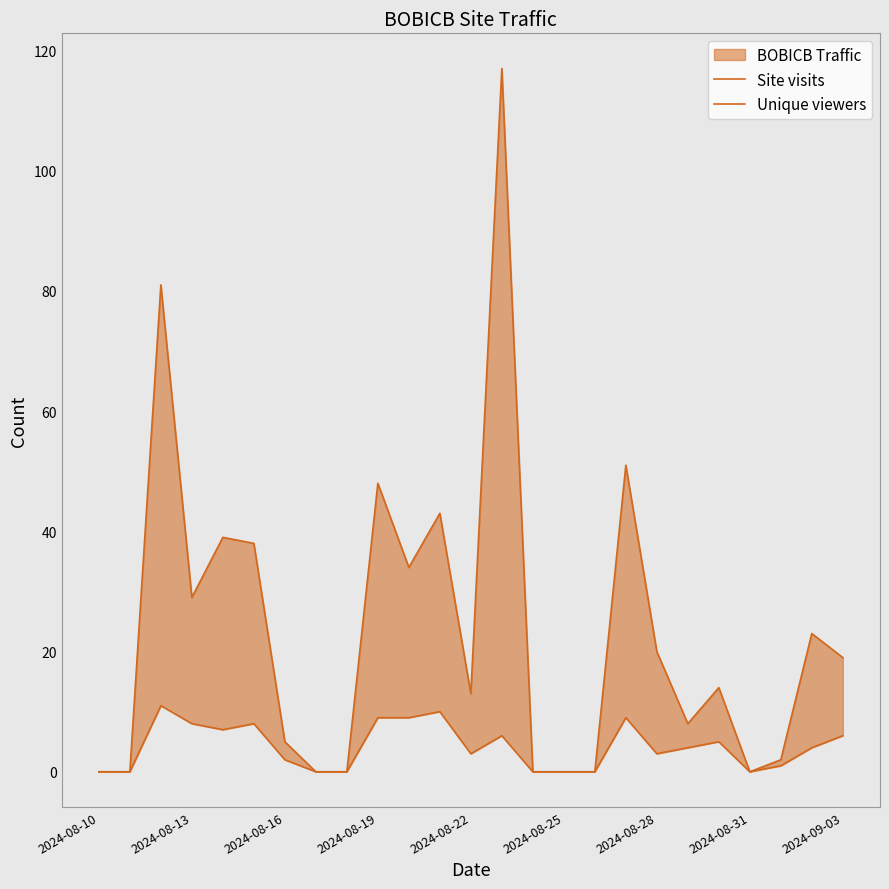

True or false: Unique viewers and Site visits intersect in this chart.

False